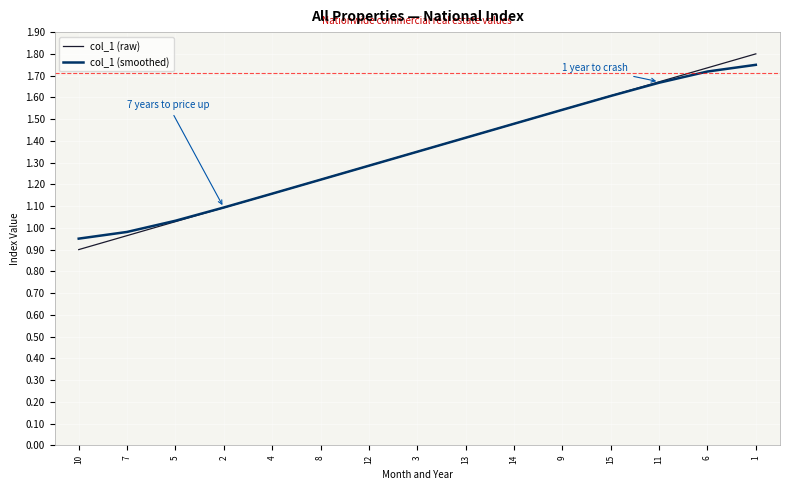

True or false: col_1 (smoothed) has a value of 2.4 at 11.

False